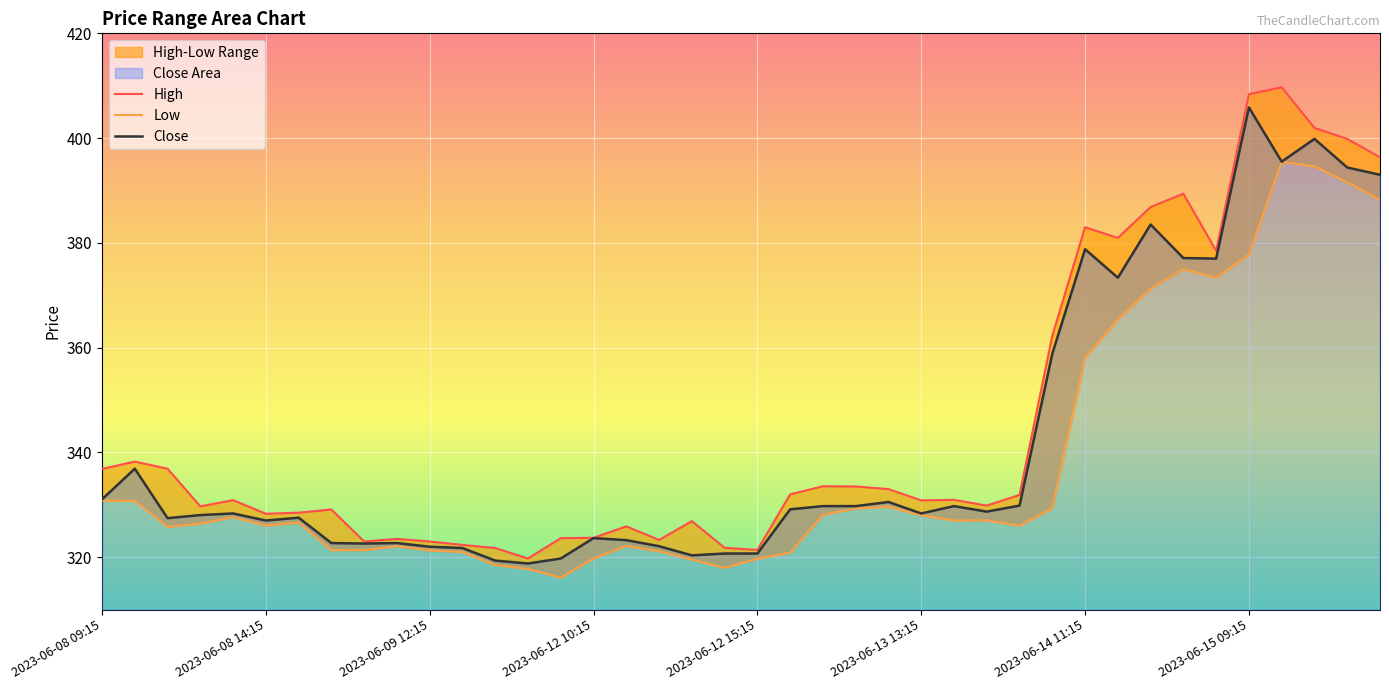

At which category does the chart reach its minimum across all series?

14